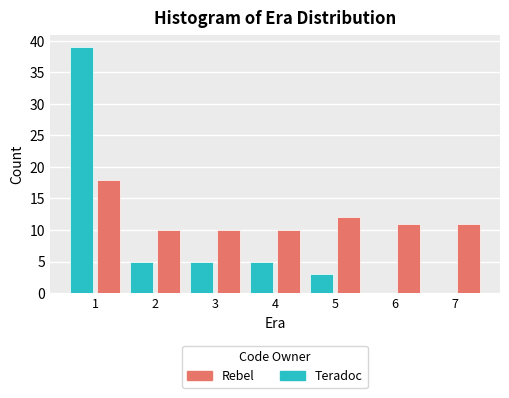

The value of Teradoc at 2 is 7. True or false?

False